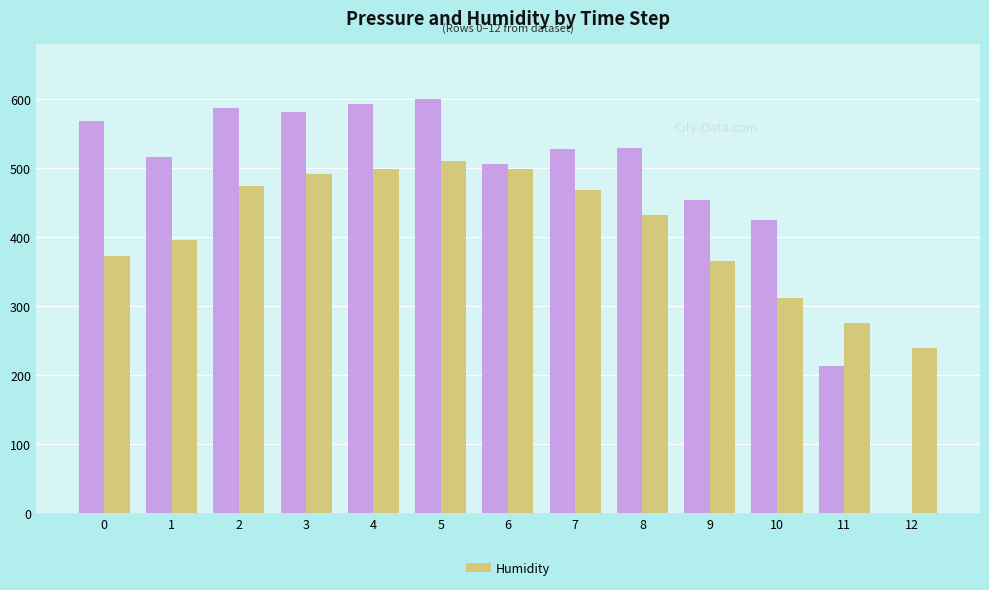

What is the maximum value shown in the chart?

600.0